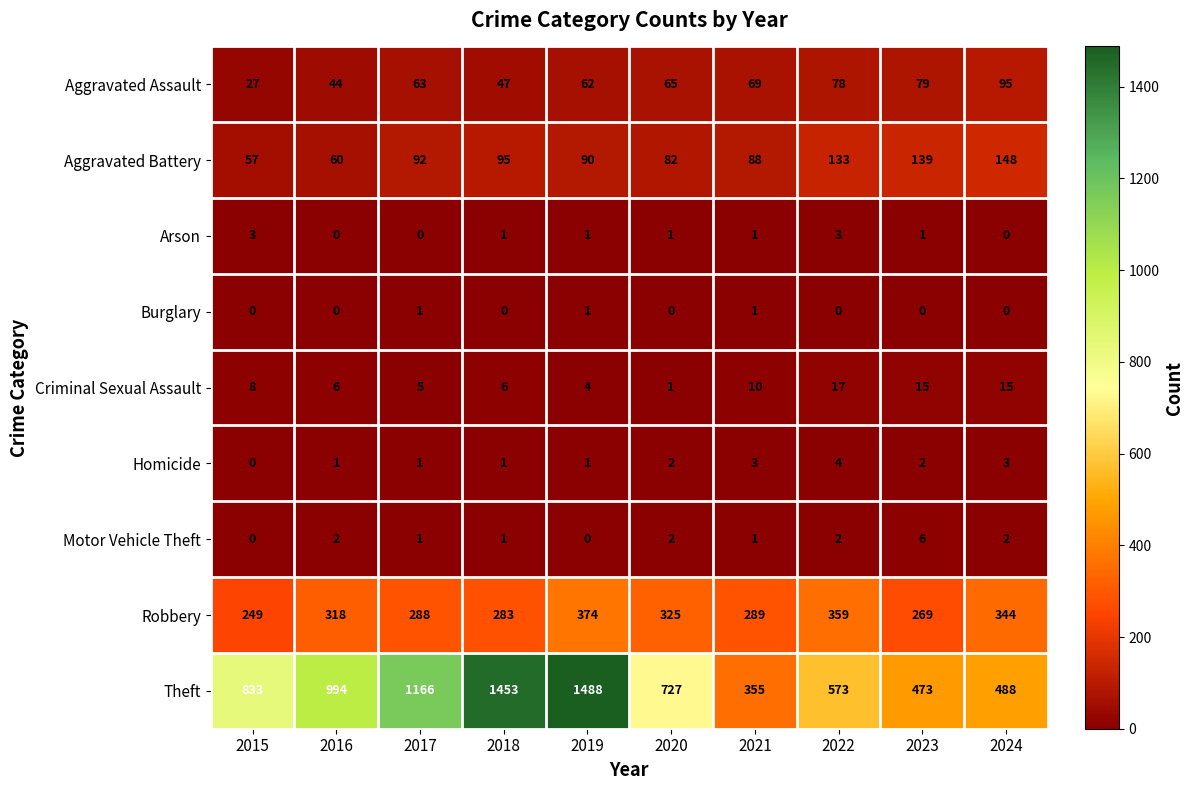

What is the difference between the maximum and minimum values in the Homicide series?

4